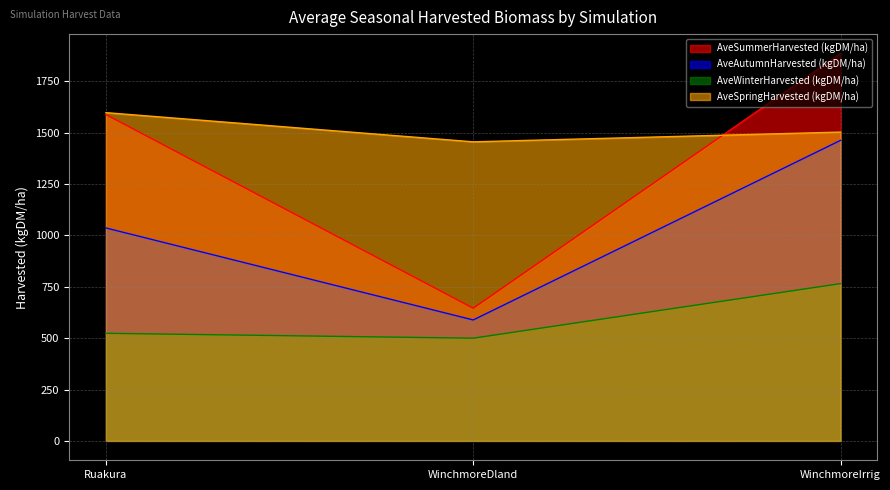

List the series in order of their peak value, lowest first.

AveWinterHarvested (kgDM/ha), AveAutumnHarvested (kgDM/ha), AveSpringHarvested (kgDM/ha), AveSummerHarvested (kgDM/ha)